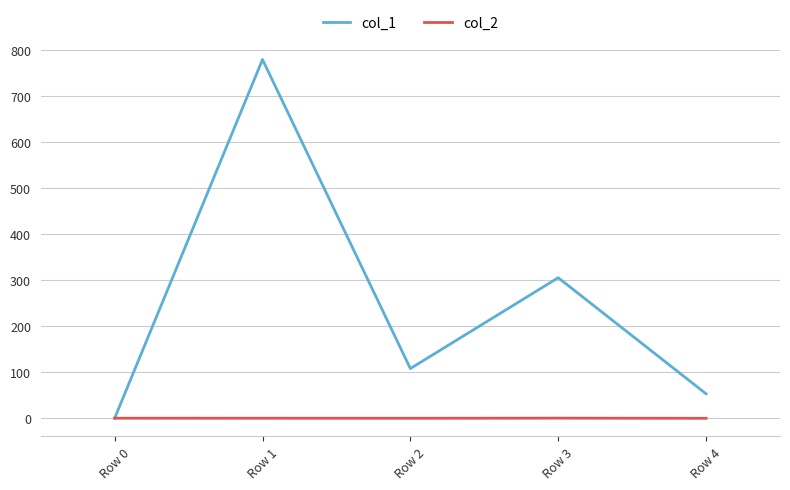

What is the difference between the second highest and second lowest values in the col_2 series?

0.2